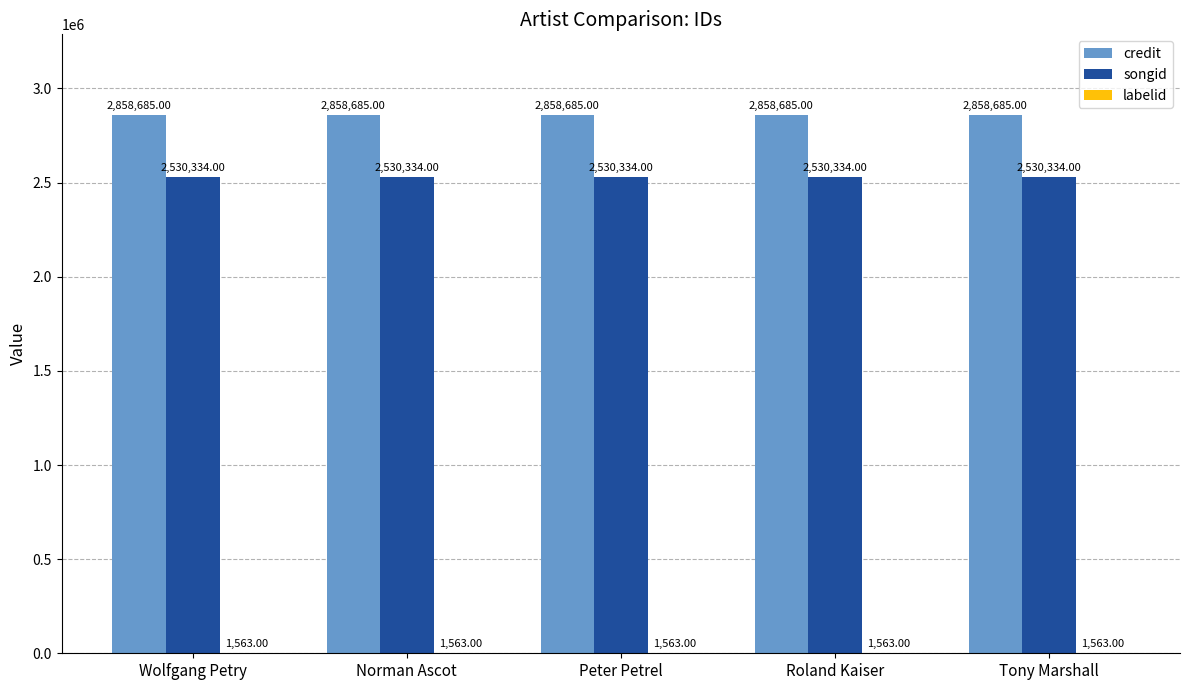

What is the sum of all credit values?

14293425